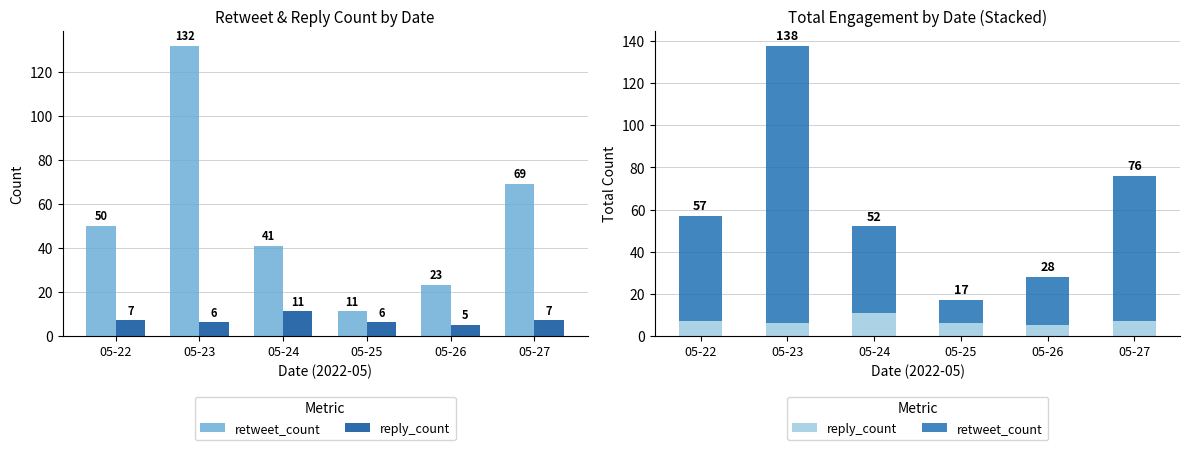

What value does the retweet_count series have at 05-27?

69